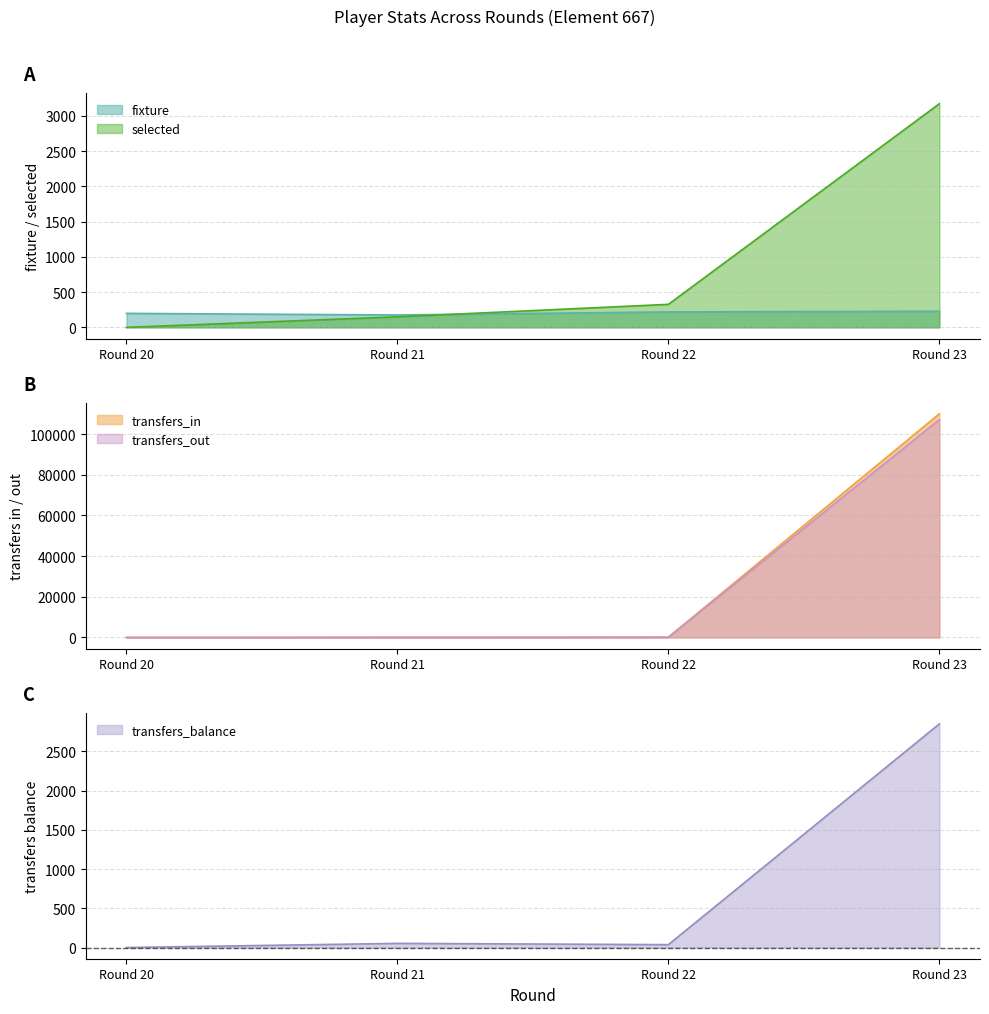

What is the difference between the fixture values at Round 22 and Round 20?

21